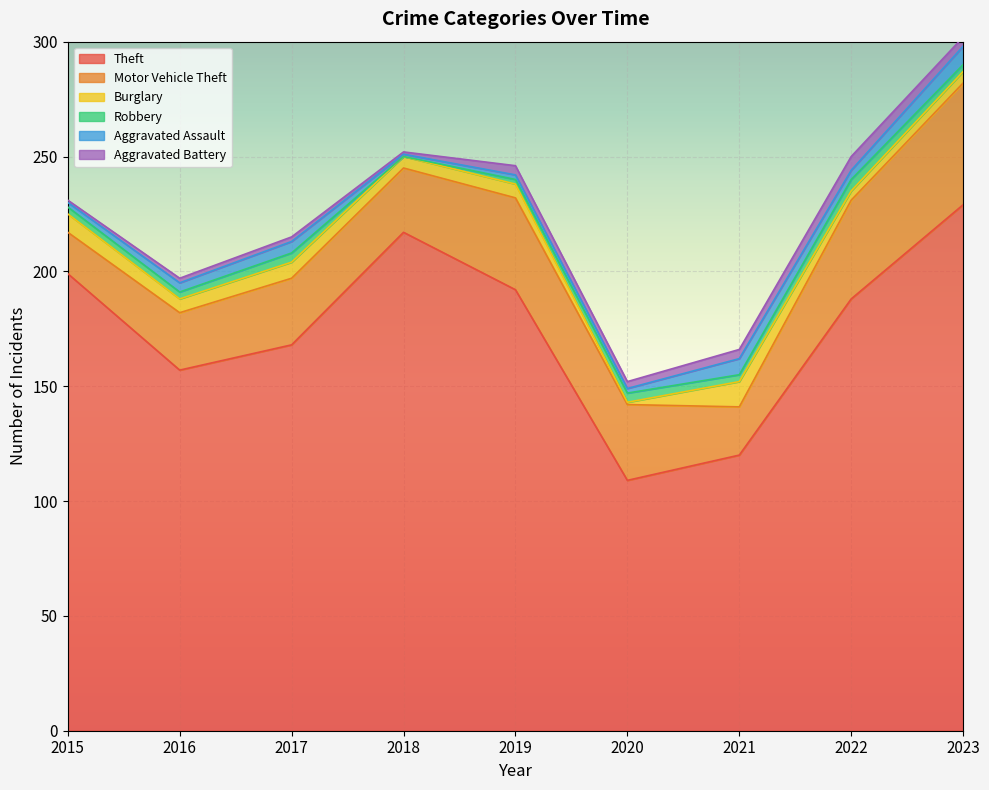

Which has a higher value, 2016 or 2019?

2019